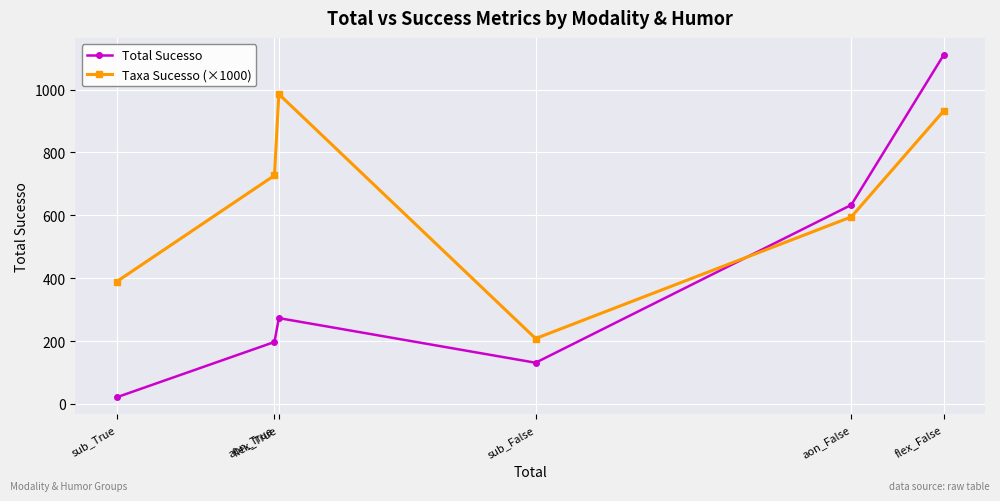

What is the smallest value displayed?

21.0